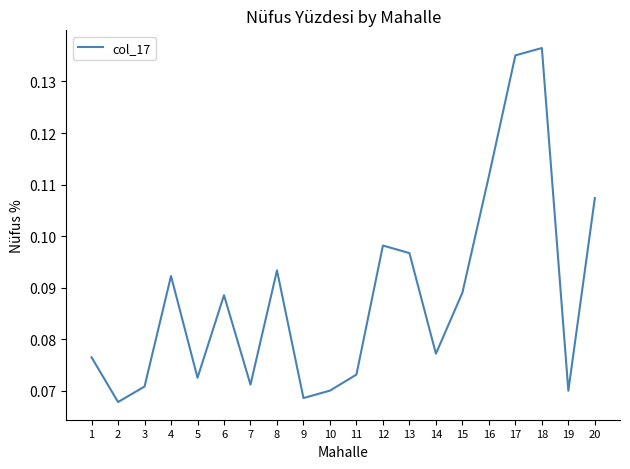

What is the change in value from 14 to 17?

+0.1